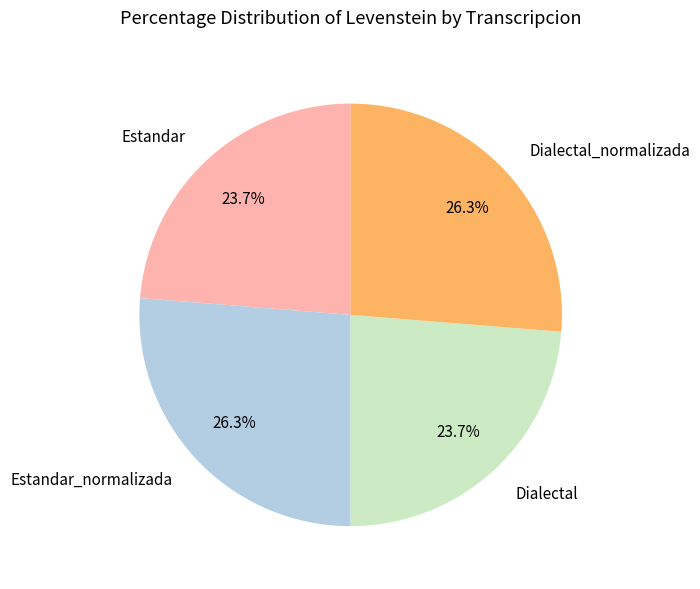

To the nearest percent, what percentage of the pie is Estandar_normalizada?

26%